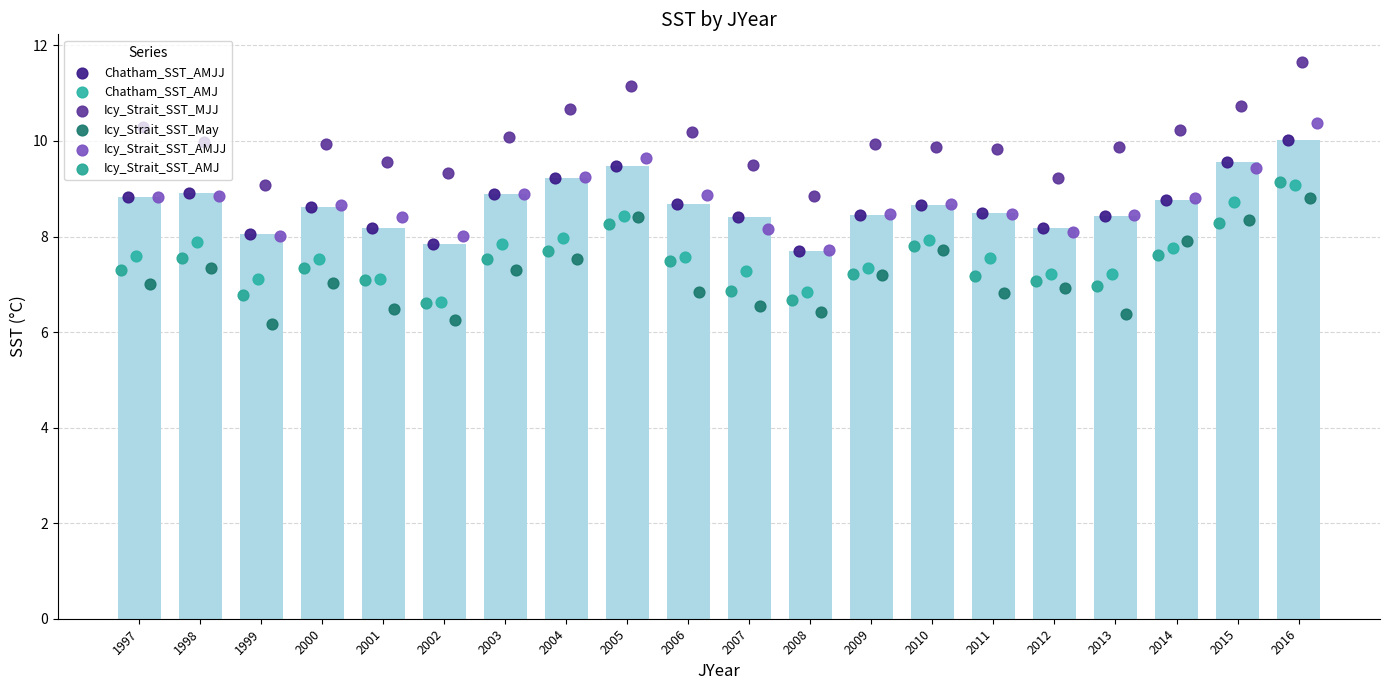

Which series contains the lowest Y value?

Icy_Strait_SST_May